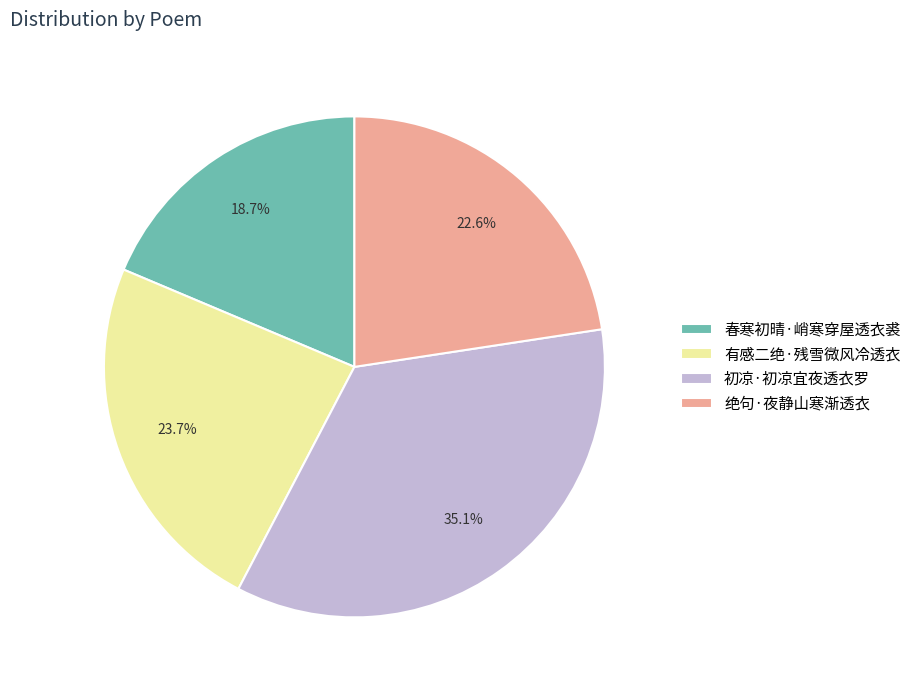

What percentage is NOT represented by 春寒初晴·峭寒穿屋透衣裘?

81.3%